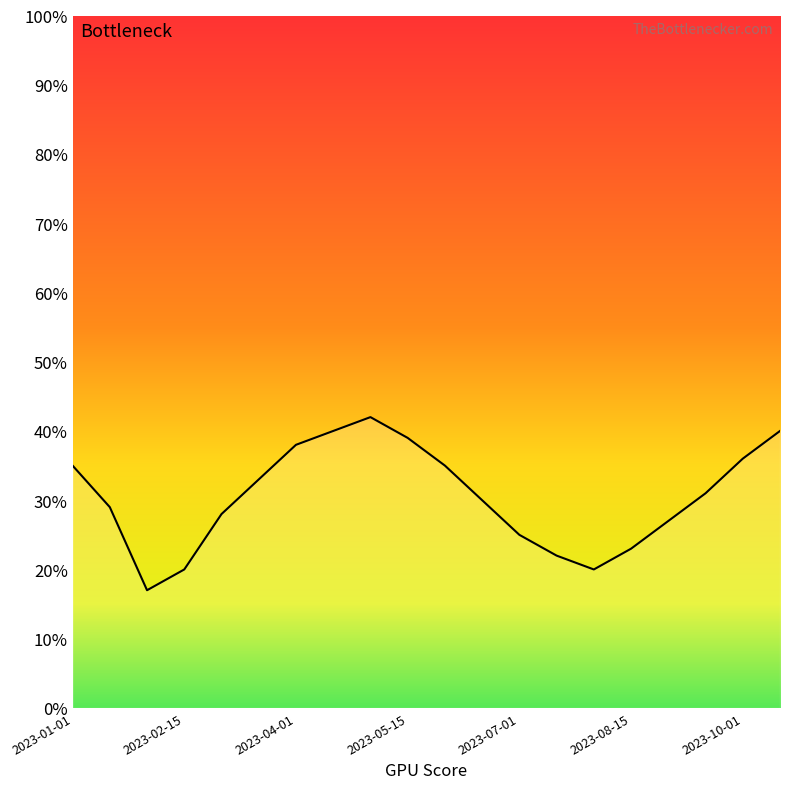

How many values are below 31?

10